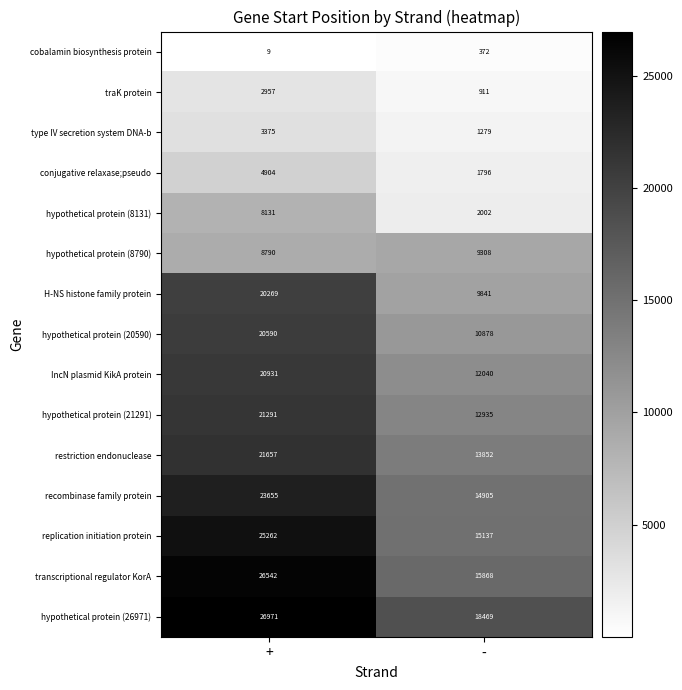

What is the smallest value displayed?

9